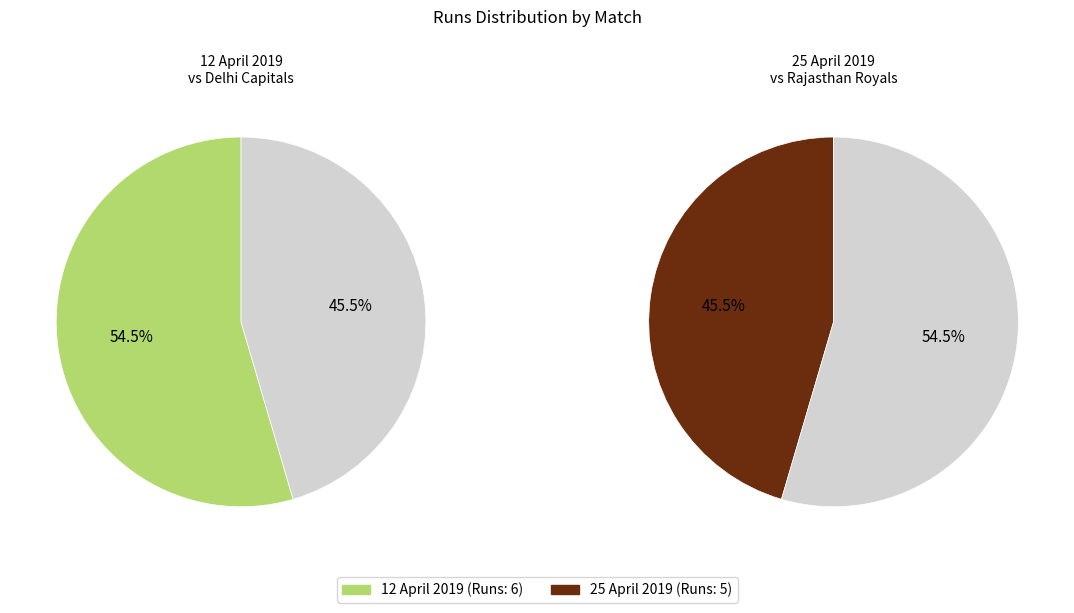

How many segments does this pie chart have?

2